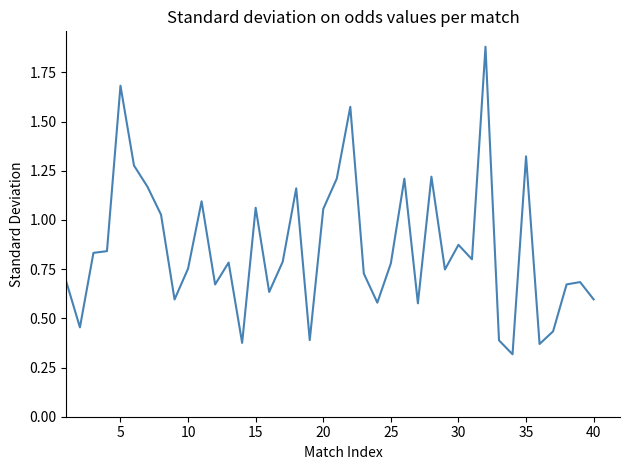

What is the maximum value shown in the chart?

1.9